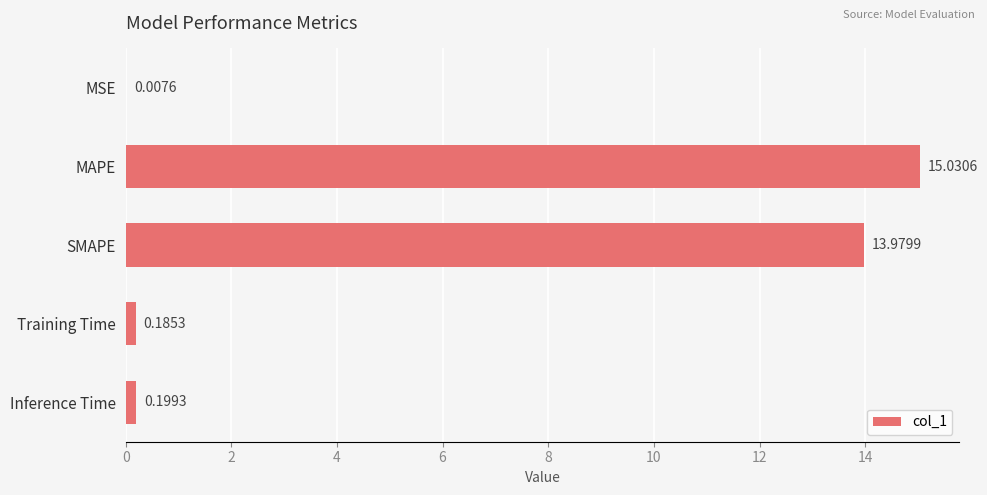

At which category does the chart reach its peak across all series?

MAPE